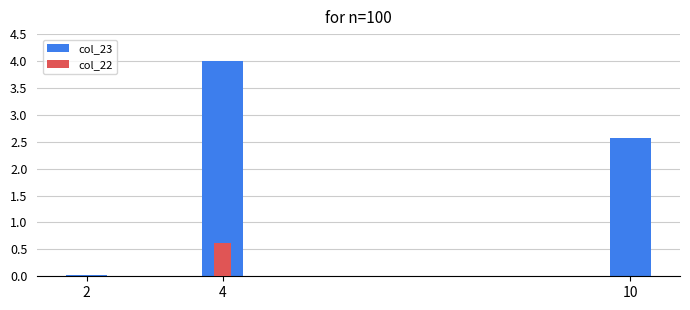

At which category is the sum across all series the highest?

4